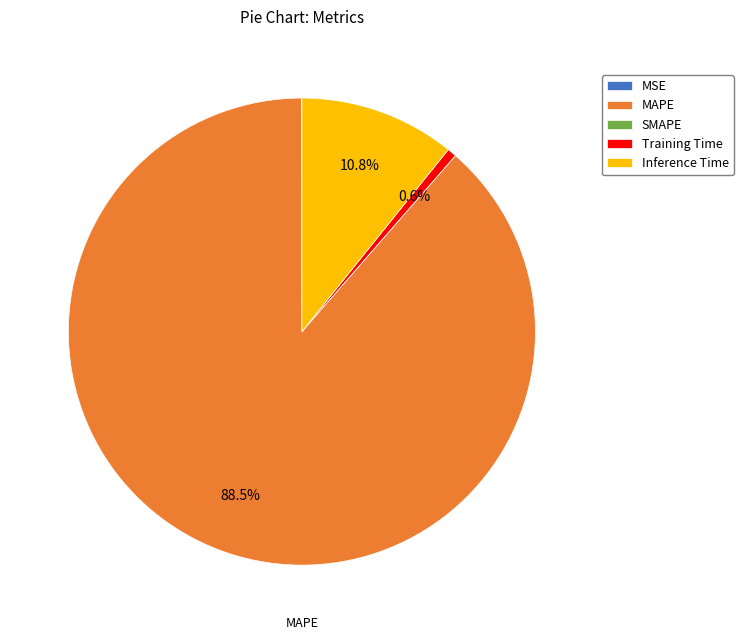

True or false: Training Time accounts for 11% of the total.

False